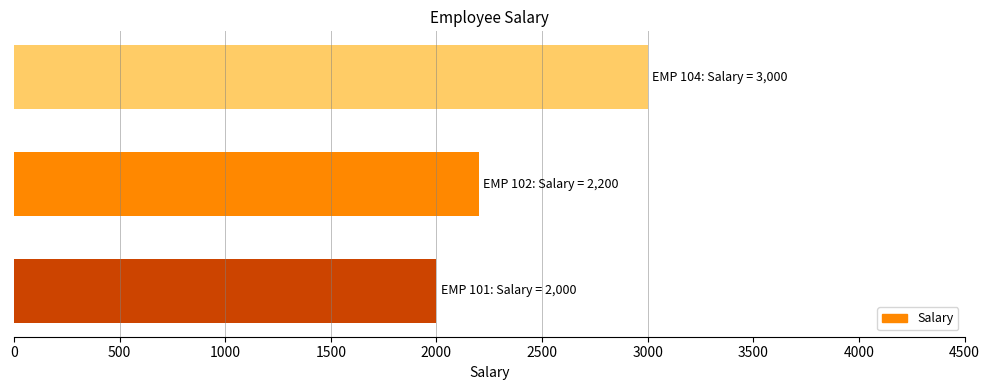

How many data points are less than 2200?

1